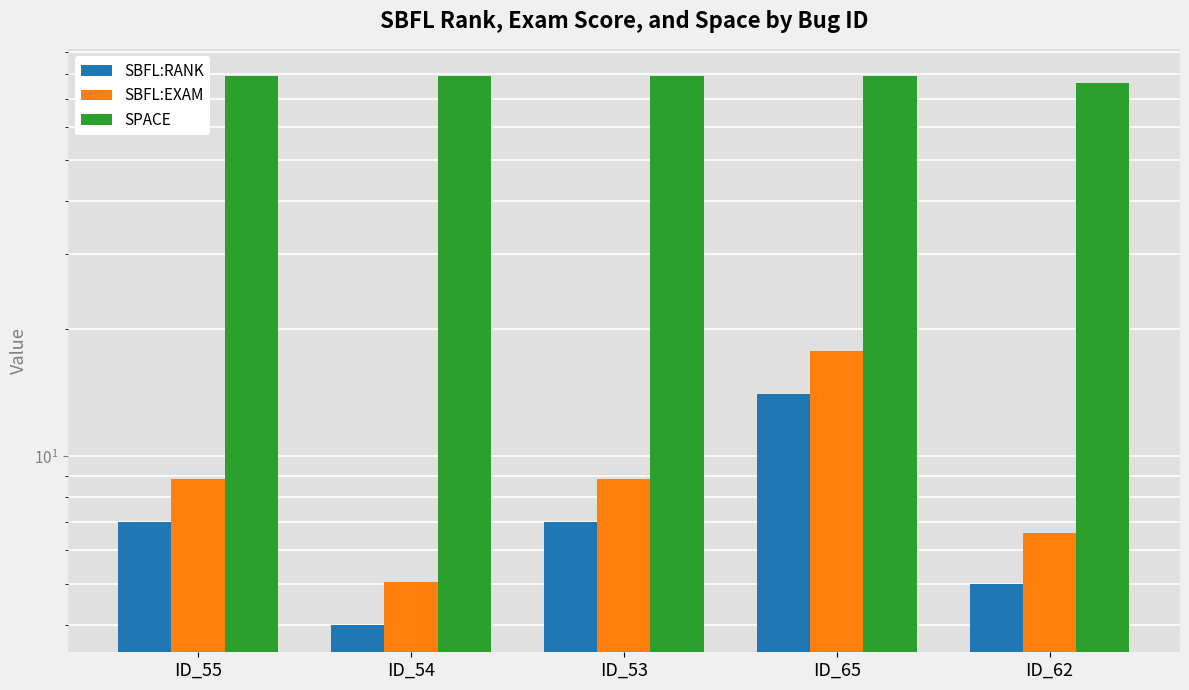

Reading left to right, what are all the values shown in this chart?

SBFL:RANK: ID_55=7.0	ID_54=4.0	ID_53=7.0	ID_65=14.0	ID_62=5.0
SBFL:EXAM: ID_55=8.9	ID_54=5.1	ID_53=8.9	ID_65=17.7	ID_62=6.6
SPACE: ID_55=79.0	ID_54=79.0	ID_53=79.0	ID_65=79.0	ID_62=76.0